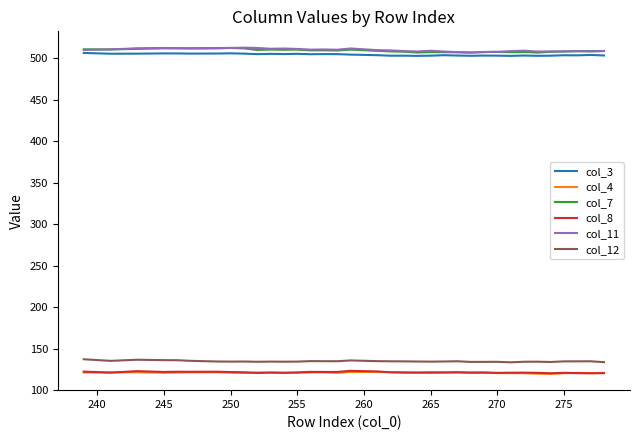

What is the highest value of the col_11 series?

512.6